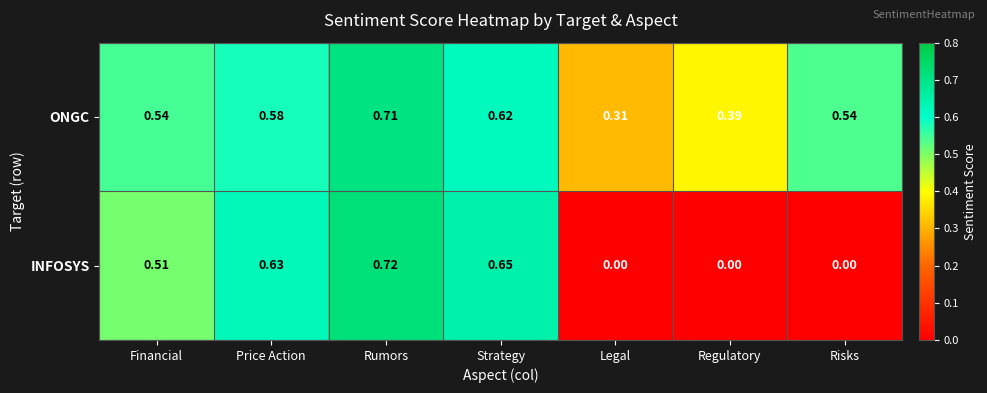

Which series changed the most between Rumors and Risks?

INFOSYS